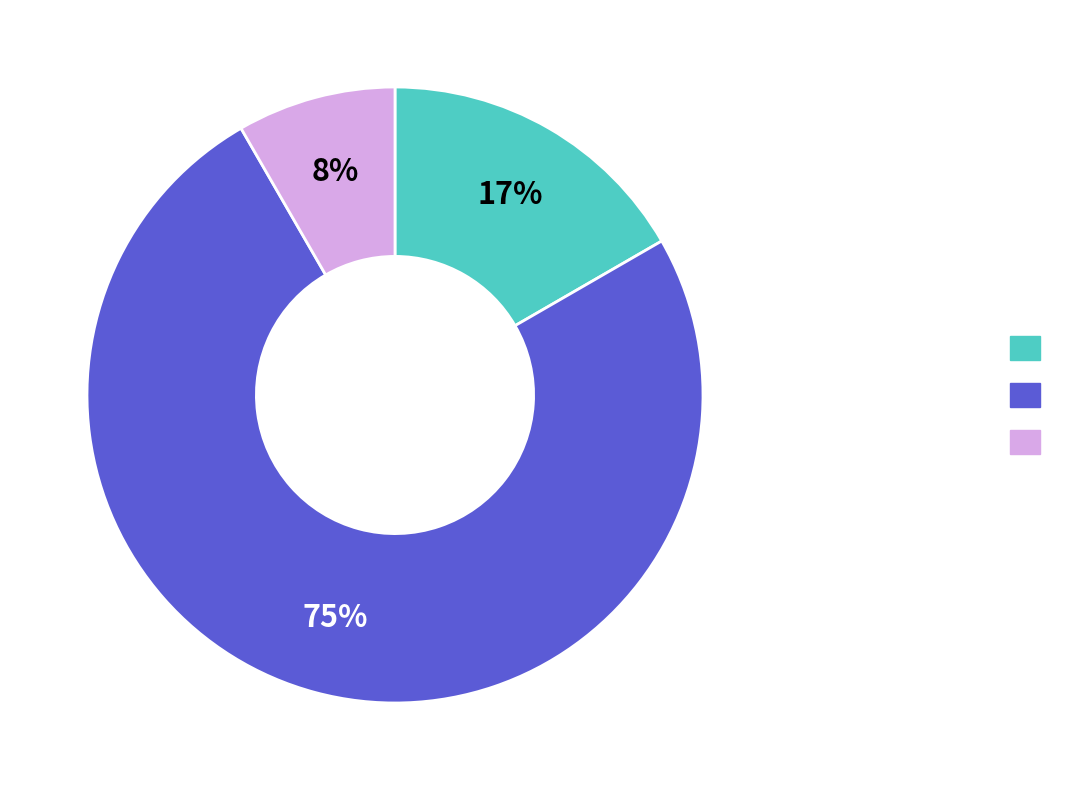

How many slices are in this pie chart?

3